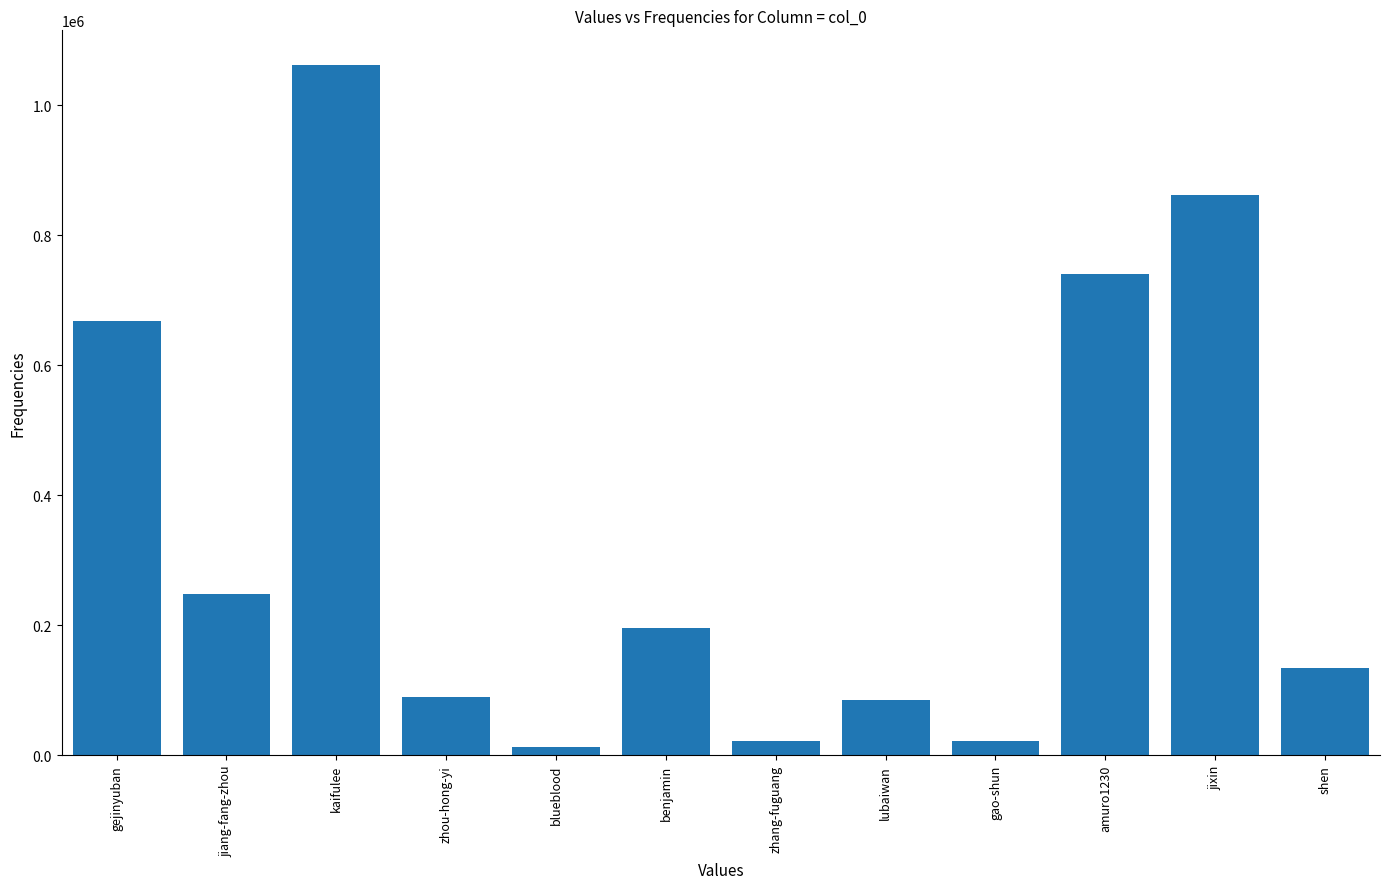

What is the difference between the second highest and minimum values?

848925